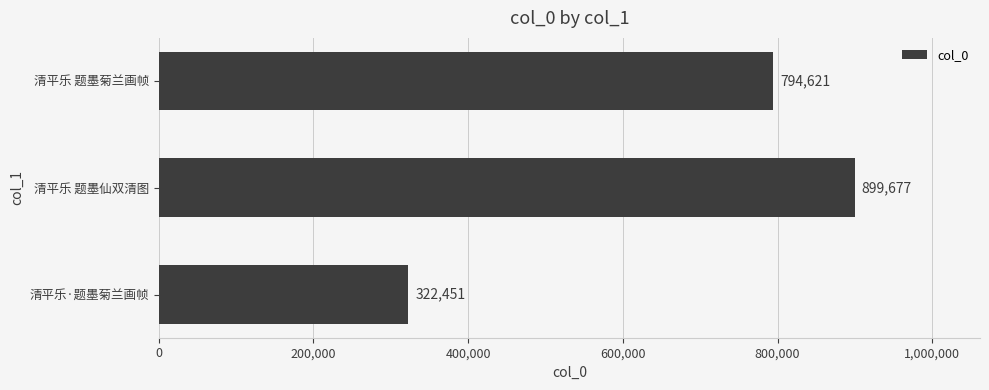

What is the smallest value displayed?

322451